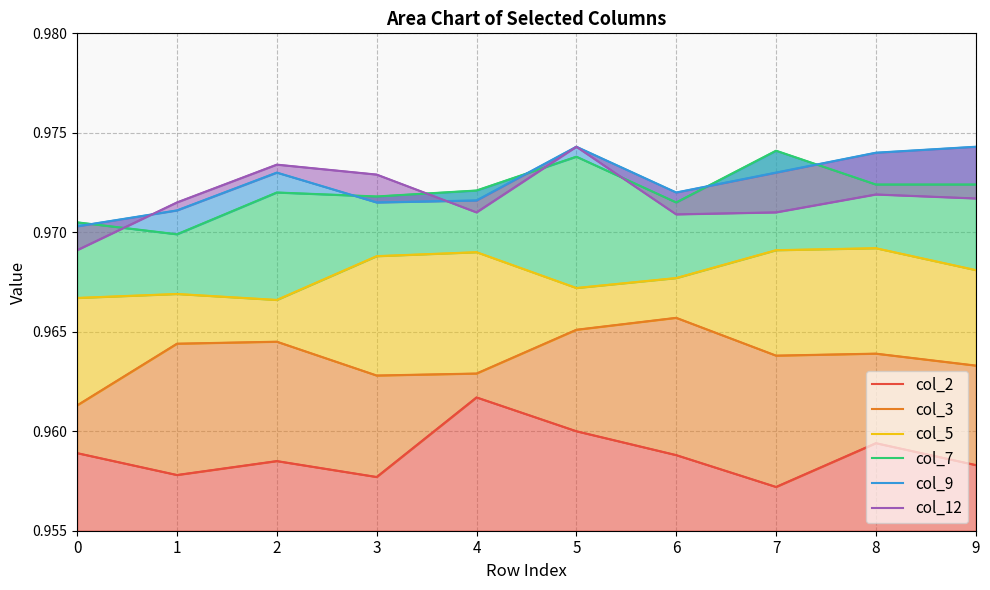

Reading left to right, list all the values displayed in this chart.

col_2: 0=1.0	1=1.0	2=1.0	3=1.0	4=1.0	5=1.0	6=1.0	7=1.0	8=1.0	9=1.0
col_3: 0=1.0	1=1.0	2=1.0	3=1.0	4=1.0	5=1.0	6=1.0	7=1.0	8=1.0	9=1.0
col_5: 0=1.0	1=1.0	2=1.0	3=1.0	4=1.0	5=1.0	6=1.0	7=1.0	8=1.0	9=1.0
col_7: 0=1.0	1=1.0	2=1.0	3=1.0	4=1.0	5=1.0	6=1.0	7=1.0	8=1.0	9=1.0
col_9: 0=1.0	1=1.0	2=1.0	3=1.0	4=1.0	5=1.0	6=1.0	7=1.0	8=1.0	9=1.0
col_12: 0=1.0	1=1.0	2=1.0	3=1.0	4=1.0	5=1.0	6=1.0	7=1.0	8=1.0	9=1.0